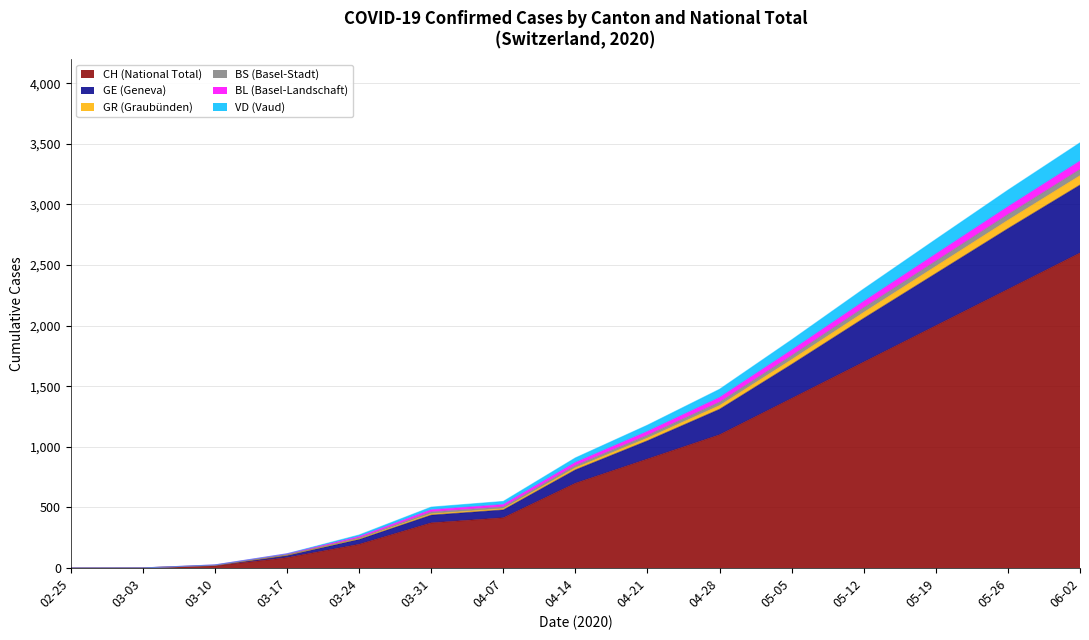

How many values in BS are above zero?

16